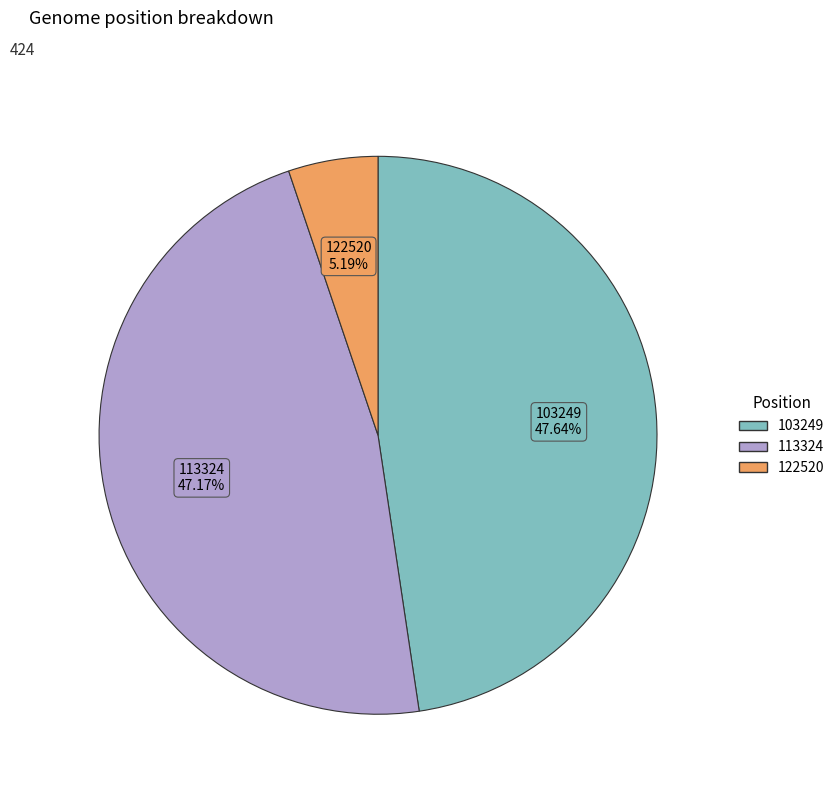

To the nearest percent, what portion does 103249 represent?

48%